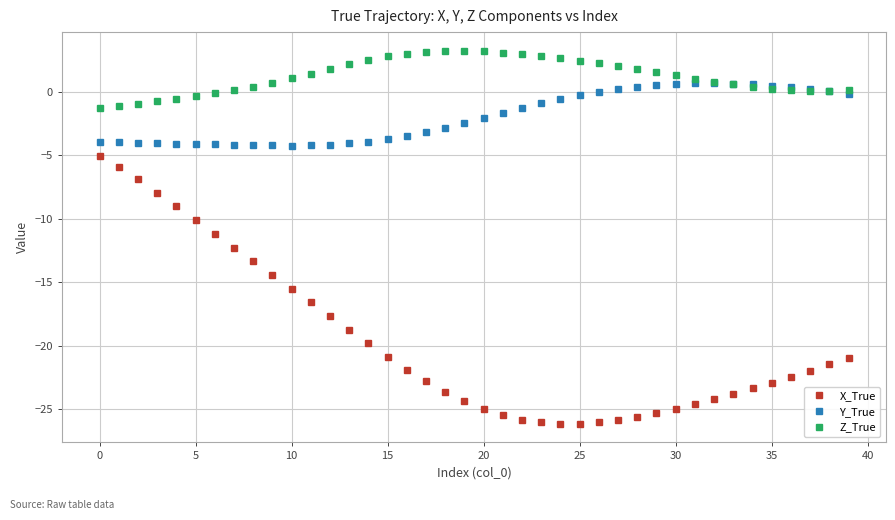

True or false: Z_True and X_True intersect in this chart.

False